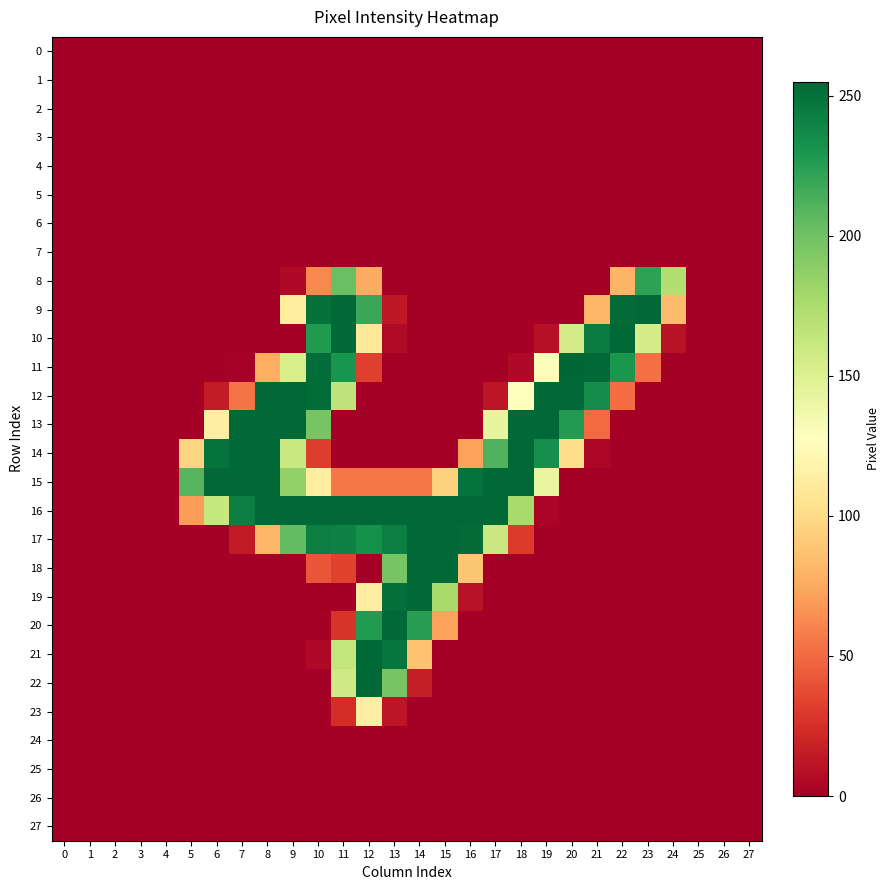

Which category has the highest value across all series?

20